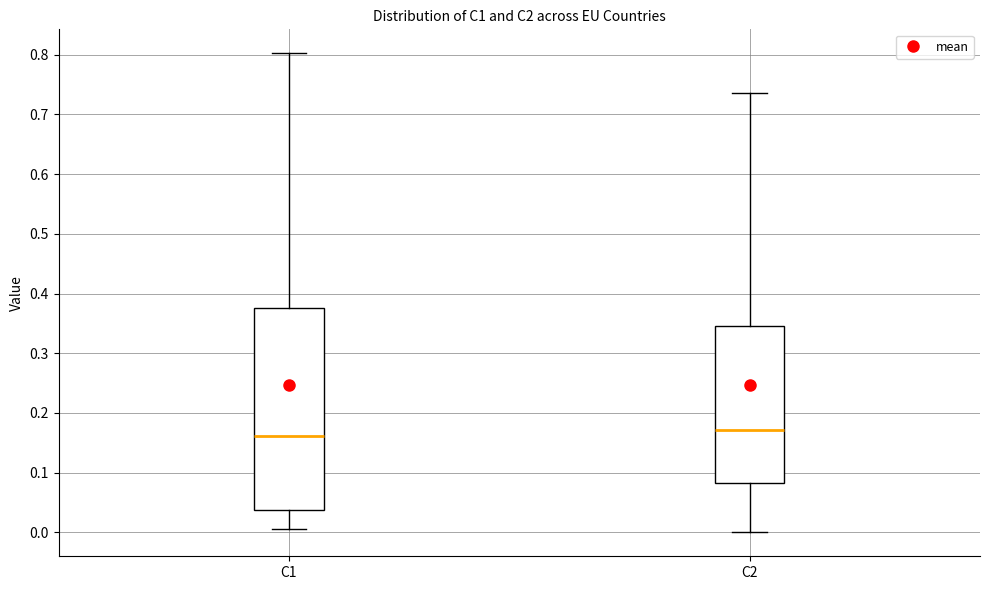

Reading left to right, transcribe this box plot: for each box, give where its median line is, the range the box spans, and where its two whiskers end, as read against the y-axis. The values are not printed on the chart, so give them approximately, as read against the axis.

C1: median 0.16, box 0.04 to 0.38, whiskers 0.01 to 0.80
C2: median 0.17, box 0.08 to 0.35, whiskers 0.00 to 0.74